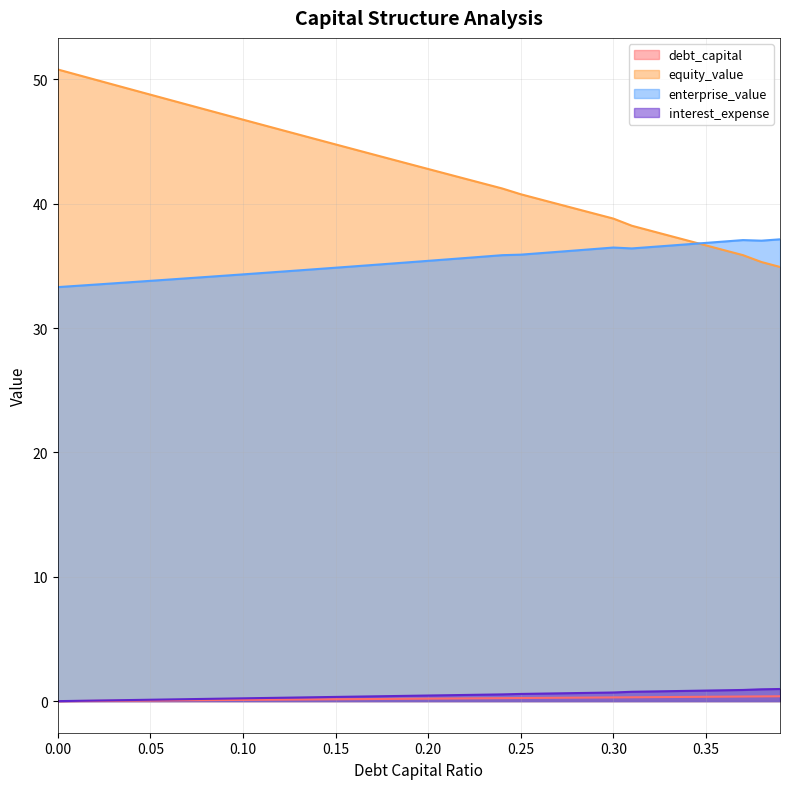

What is the label of the 6th point from the right?

0.34